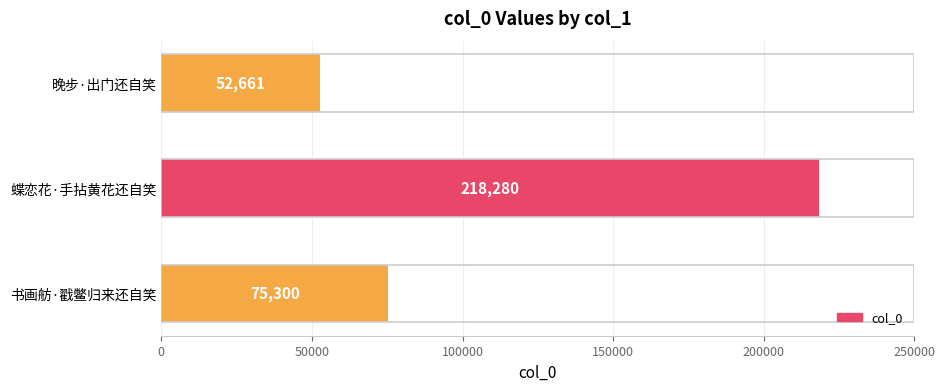

Reading right to left, transcribe all the data shown in this chart.

52661	218280	75300